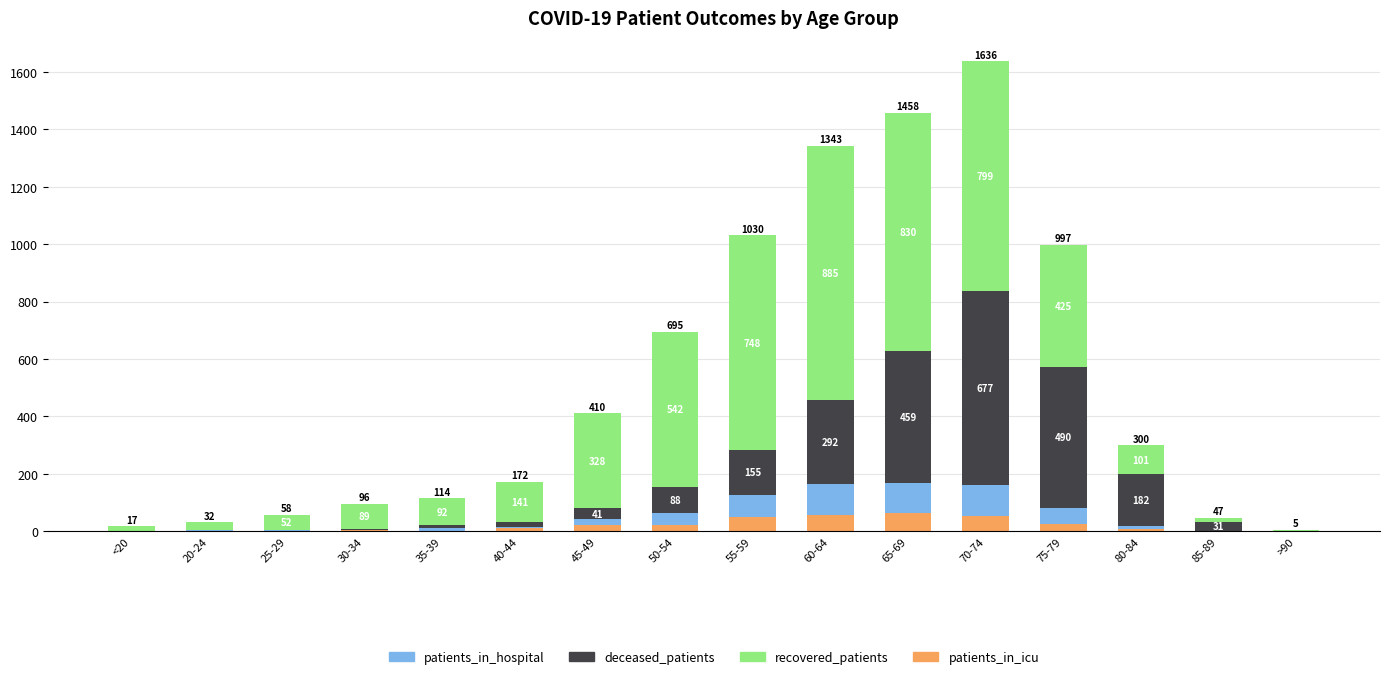

At which label does patients_in_hospital reach its peak?

65-69